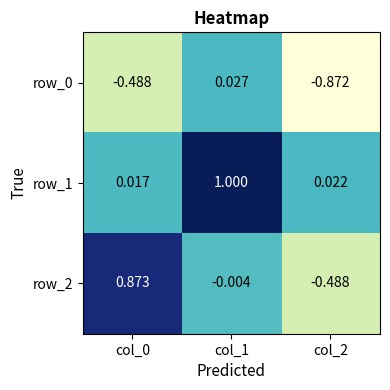

What is the difference between the maximum and minimum values in the row_1 series?

1.0